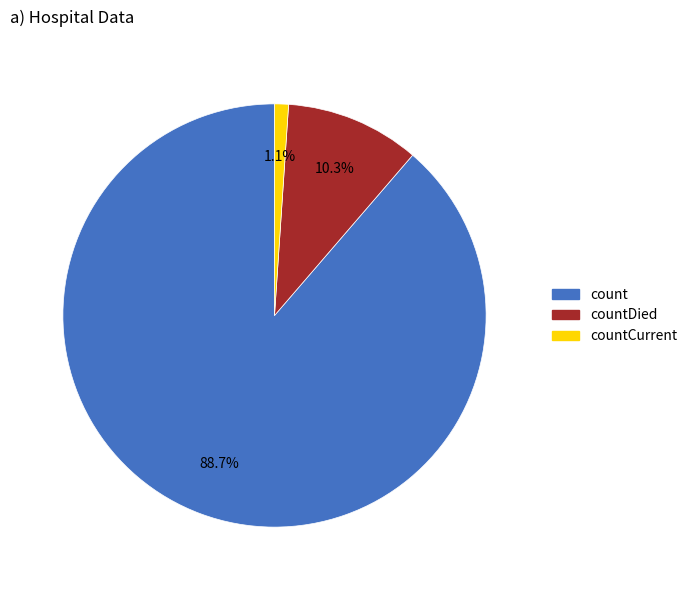

Is there any slice that represents more than half of the pie?

Yes